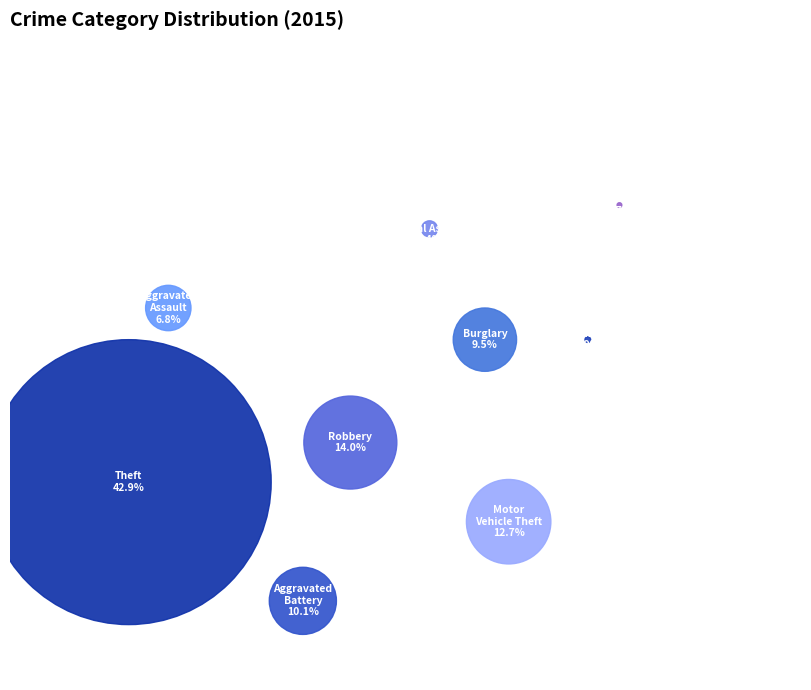

To the nearest percent, what is the difference between the largest and smallest slice percentages?

42%